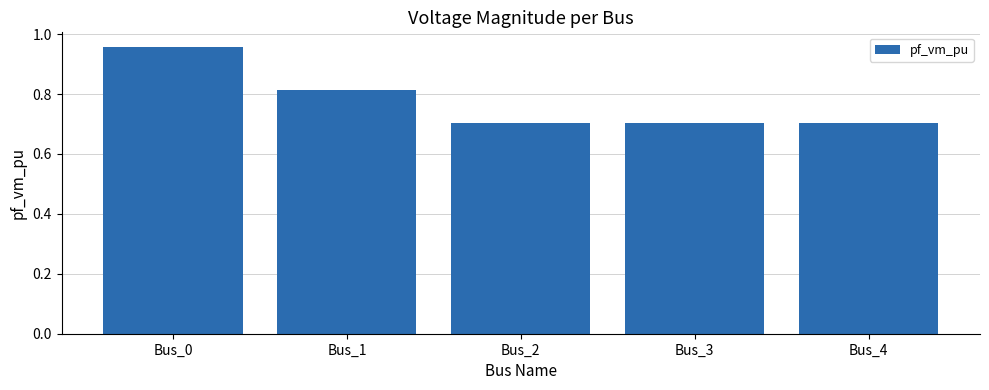

The chart shows a value of 0.7 at Bus_3. True or false?

True